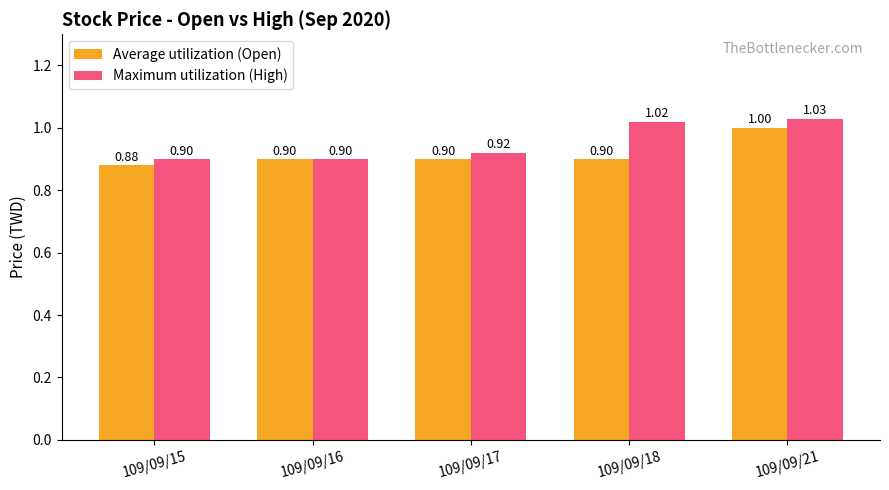

Which series has the largest total across all categories?

Maximum utilization (High)